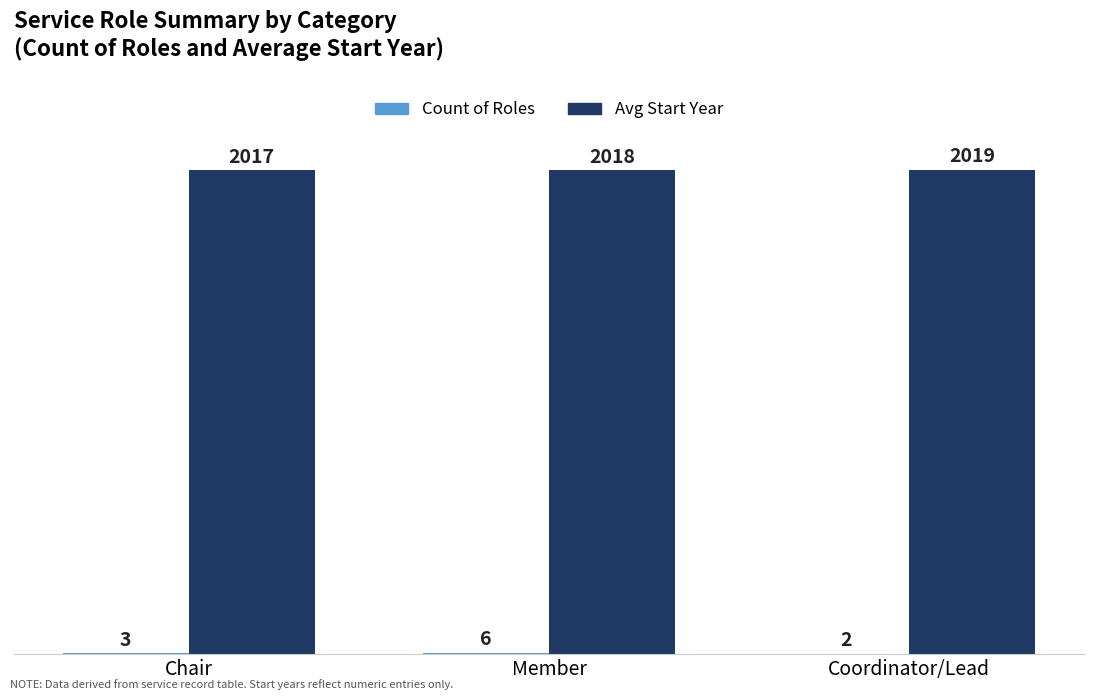

What is the total value across all series at Chair?

2020